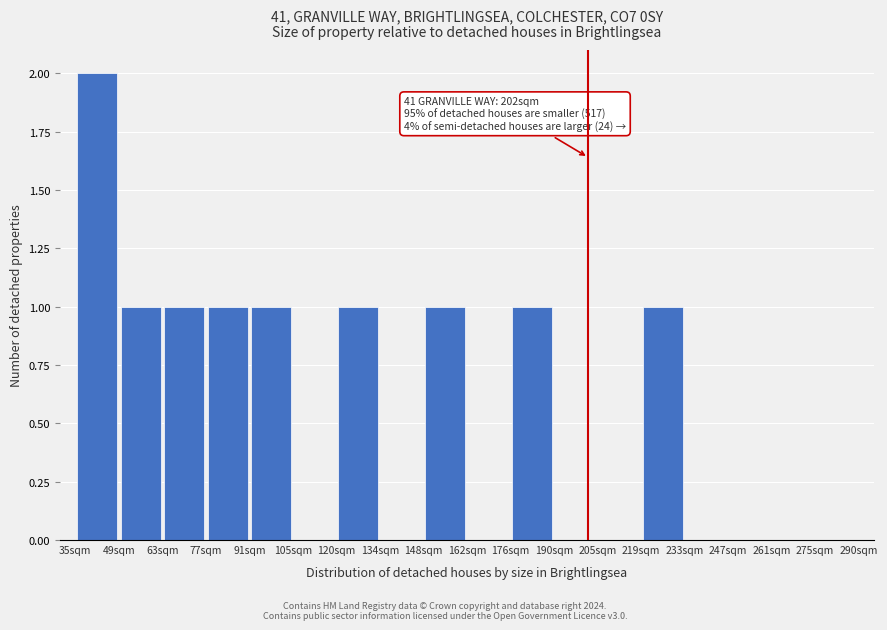

Which range on the x-axis has the tallest bar?

36 to 50